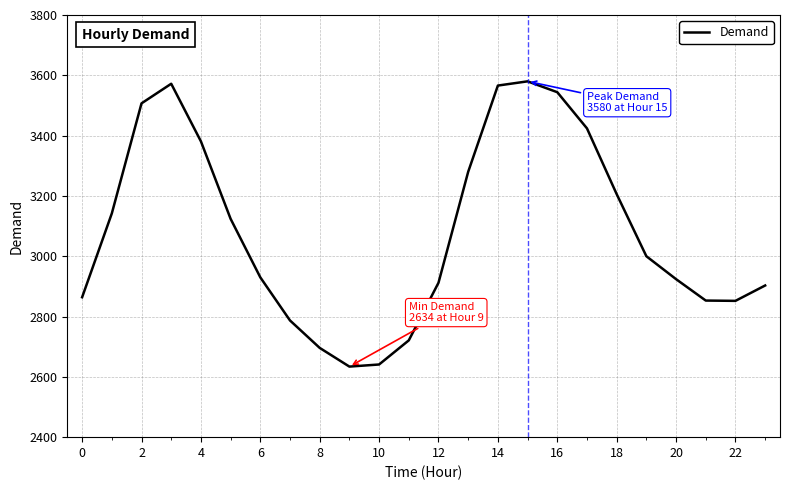

What is the minimum value shown in the chart?

2634